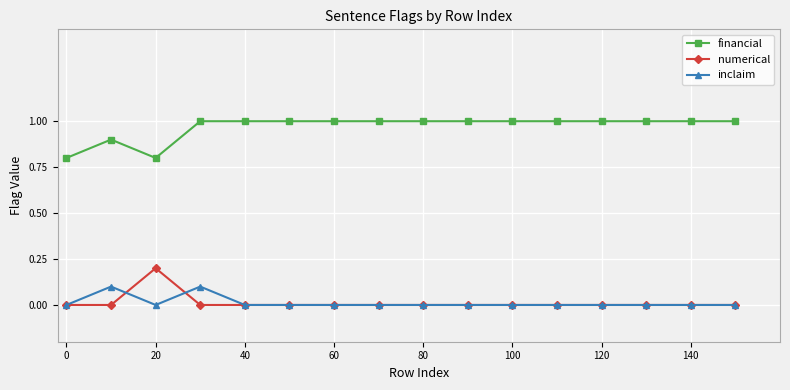

How many lines are shown in the chart?

3